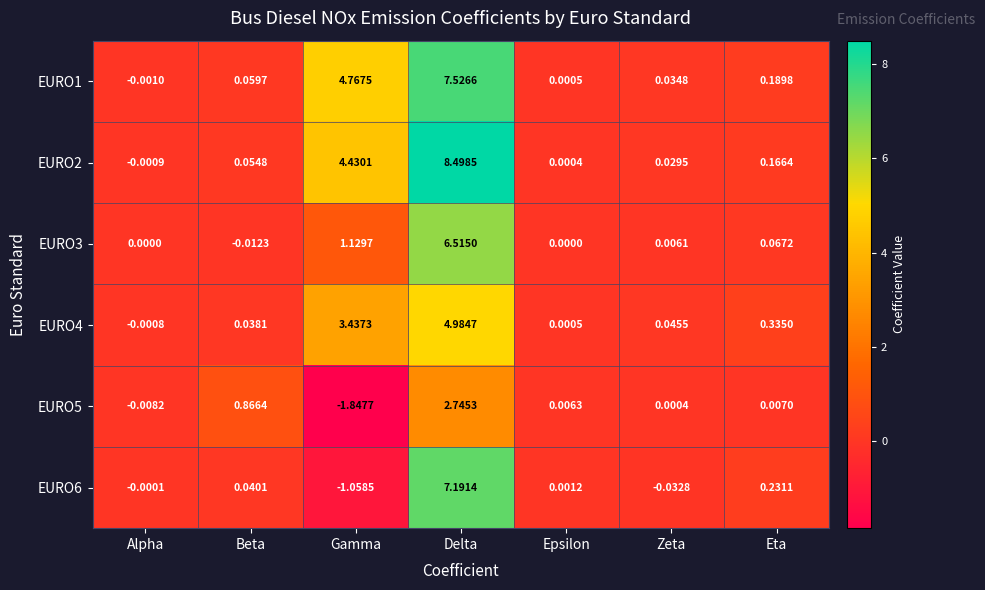

Is the value of EURO4 at Delta greater than the value of EURO3 at Beta?

Yes